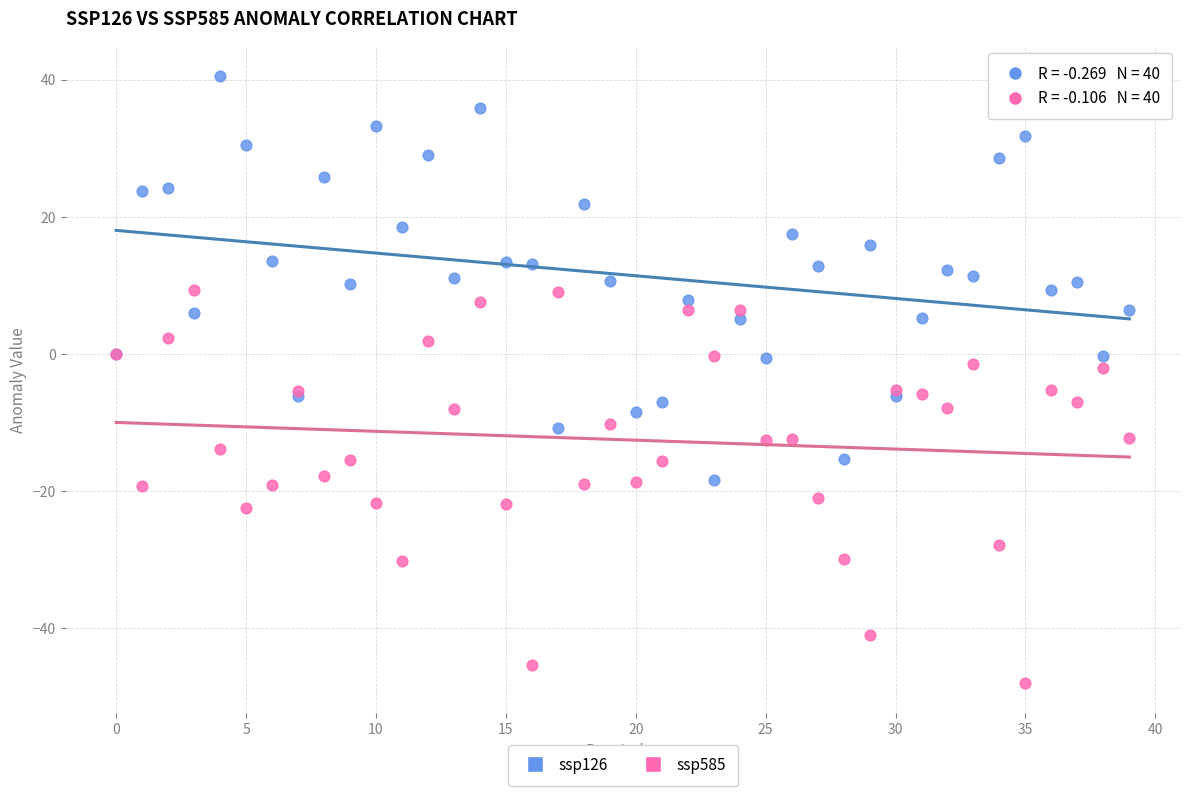

What are all the series names shown in the legend?

ssp126, ssp585